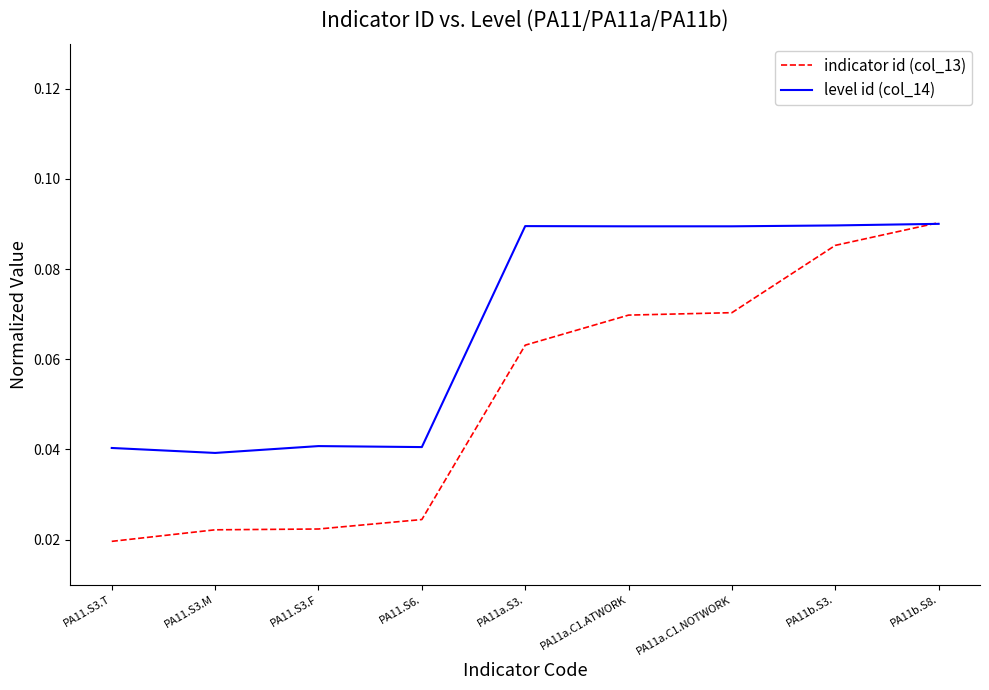

What position from the right is PA11.S6.?

6